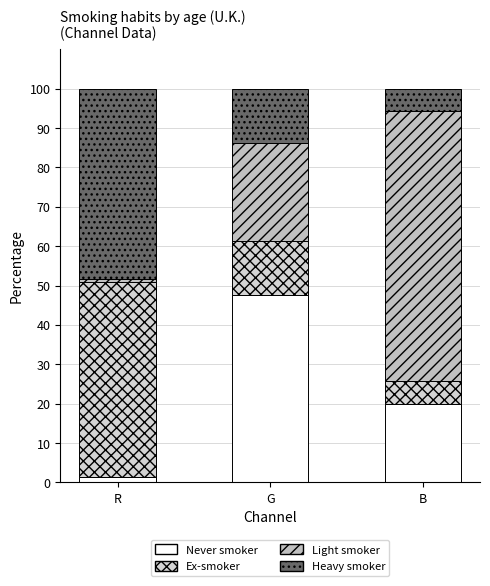

What is the average value of the Heavy smoker series?

22.6